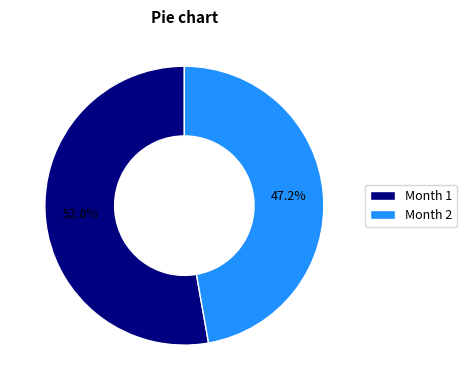

How much of the chart is everything except Month 1?

47.2%